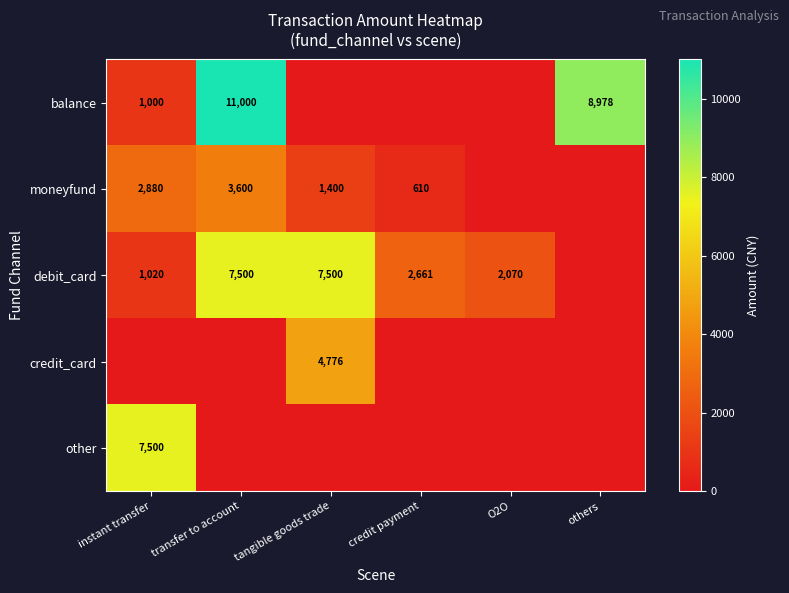

The value of credit_card at tangible goods trade is 6784. True or false?

False